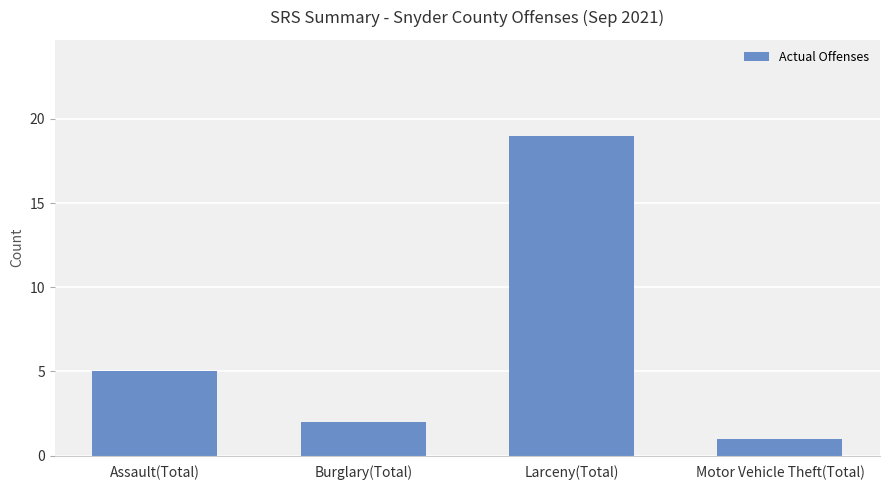

The chart shows a value of 2 at Burglary(Total). True or false?

True